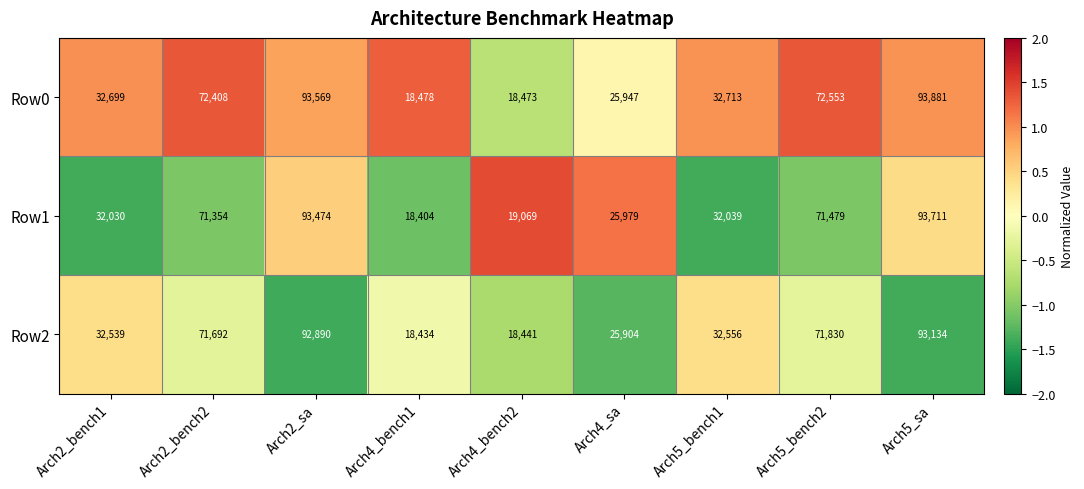

What is the minimum value shown in the chart?

18404